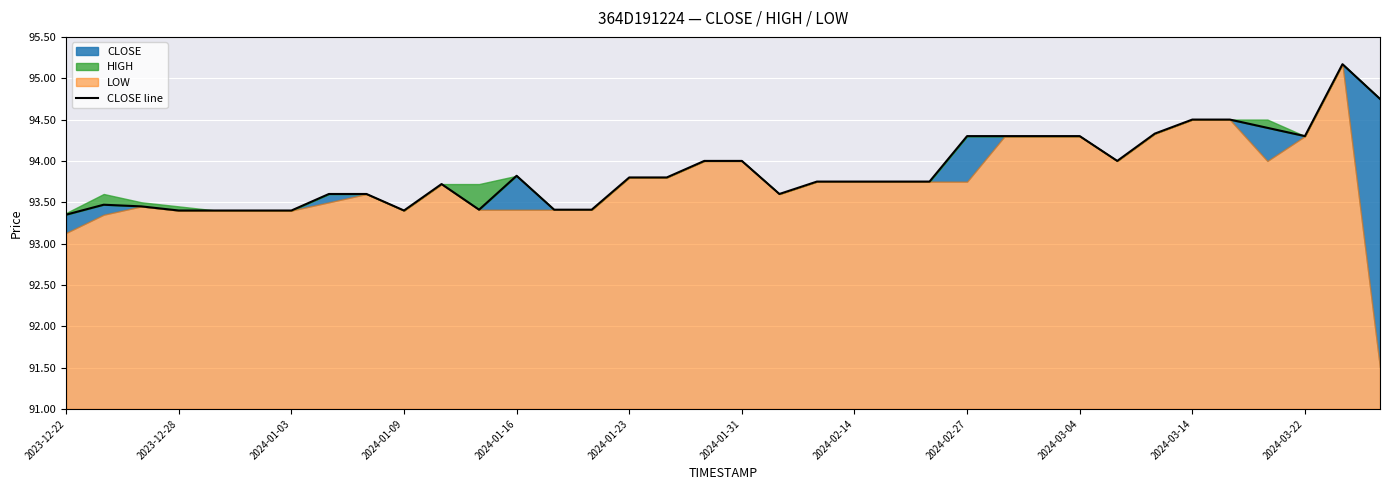

At which category does the chart reach its peak across all series?

34